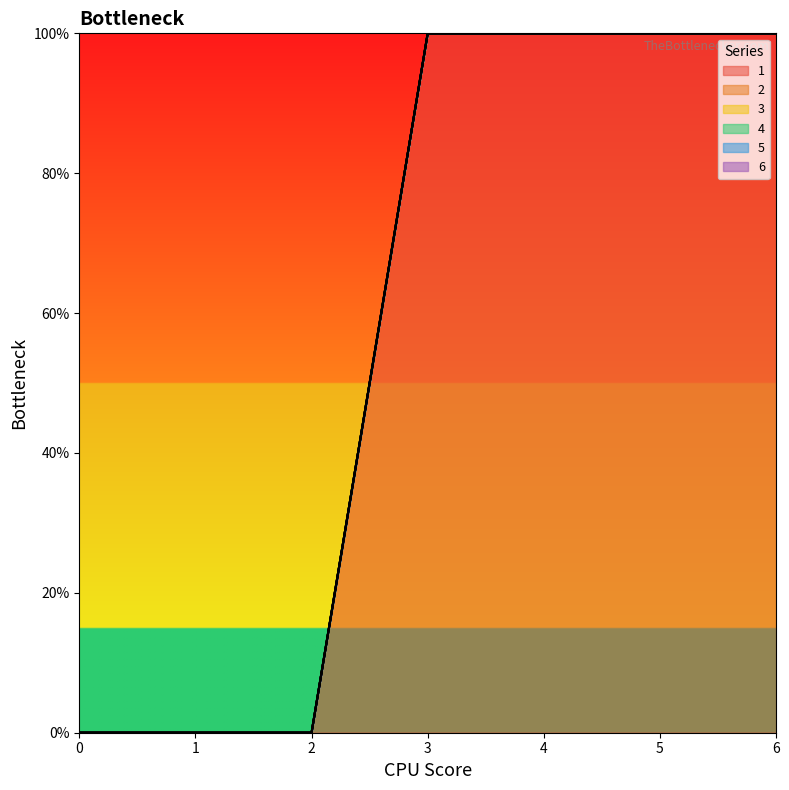

Reading right to left, extract all data points from this chart.

1: 6=1	5=1	4=1	3=1	2=0	1=0	0=0
2: 6=0	5=0	4=0	3=0	2=0	1=0	0=0
3: 6=0	5=0	4=0	3=0	2=0	1=0	0=0
4: 6=0	5=0	4=0	3=0	2=0	1=0	0=0
5: 6=0	5=0	4=0	3=0	2=0	1=0	0=0
6: 6=0	5=0	4=0	3=0	2=0	1=0	0=0